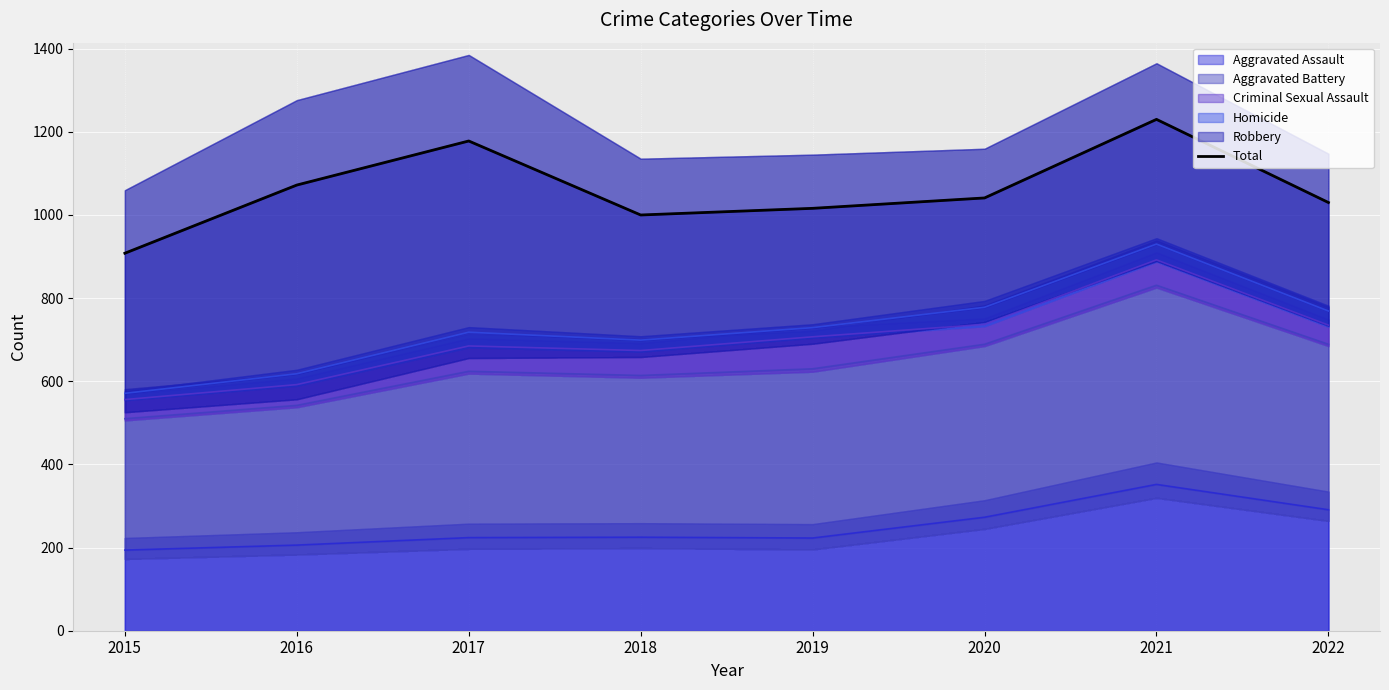

Which has a higher value, 2019 or 2018?

2019